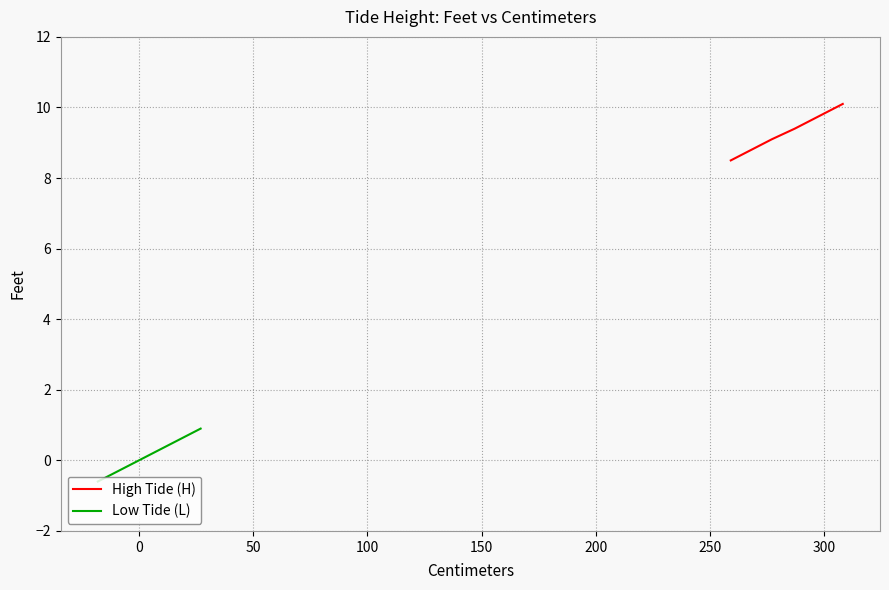

What is the lowest value of the High Tide (H) series?

8.5